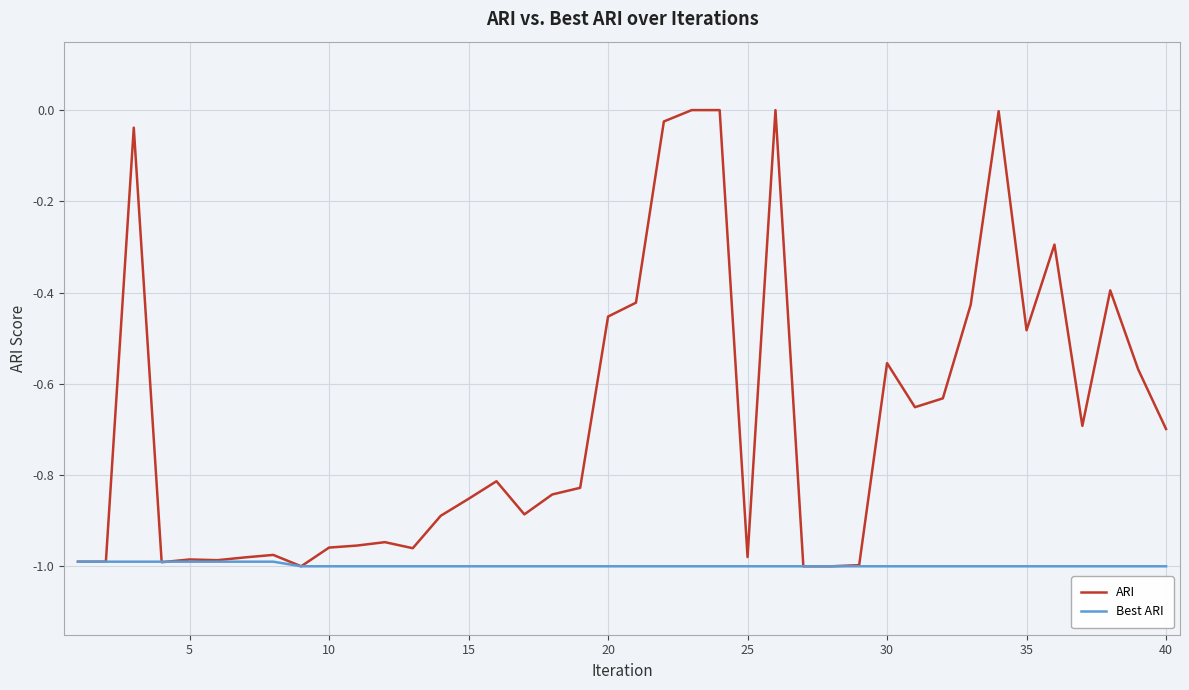

Which series has the largest total across all categories?

ARI